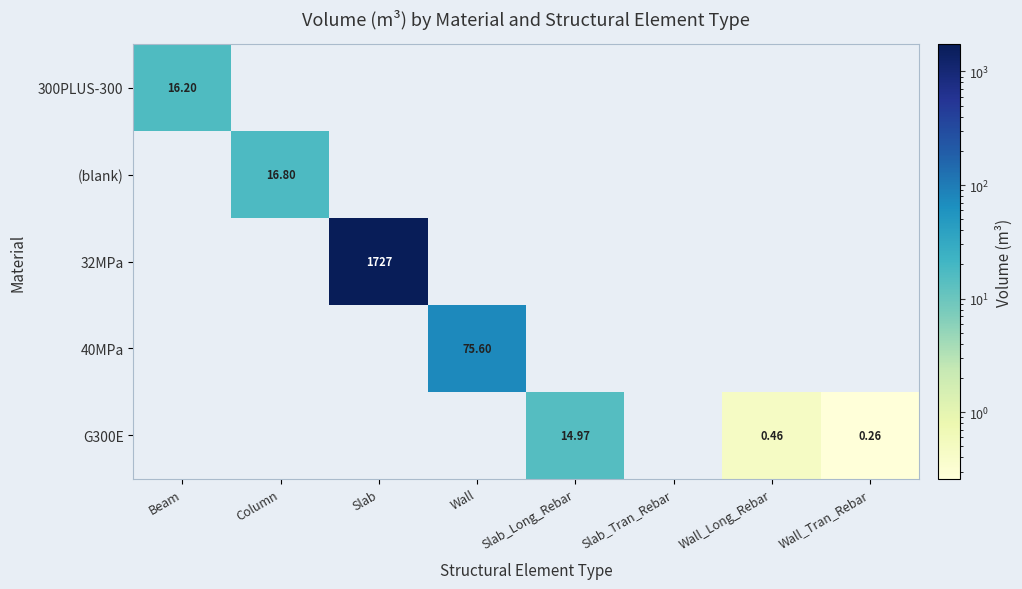

At which label does G300E reach its peak?

Slab_Long_Rebar